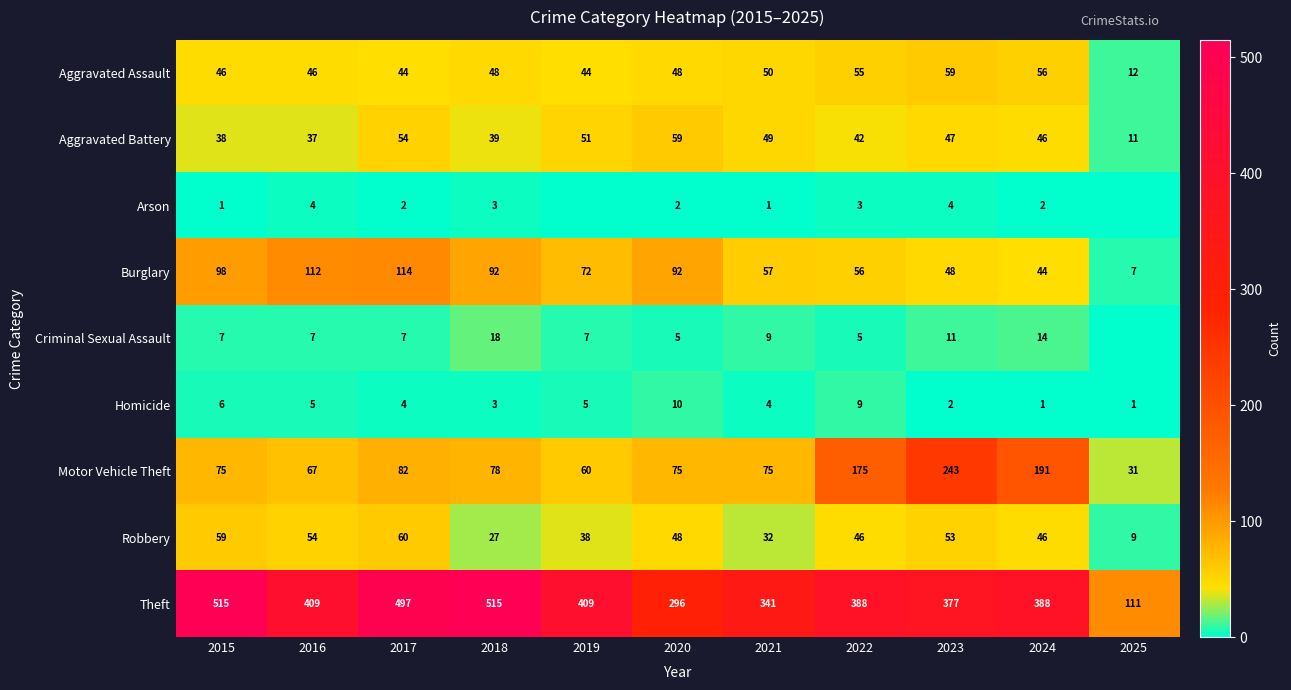

How many data points in Aggravated Assault are less than 48?

5